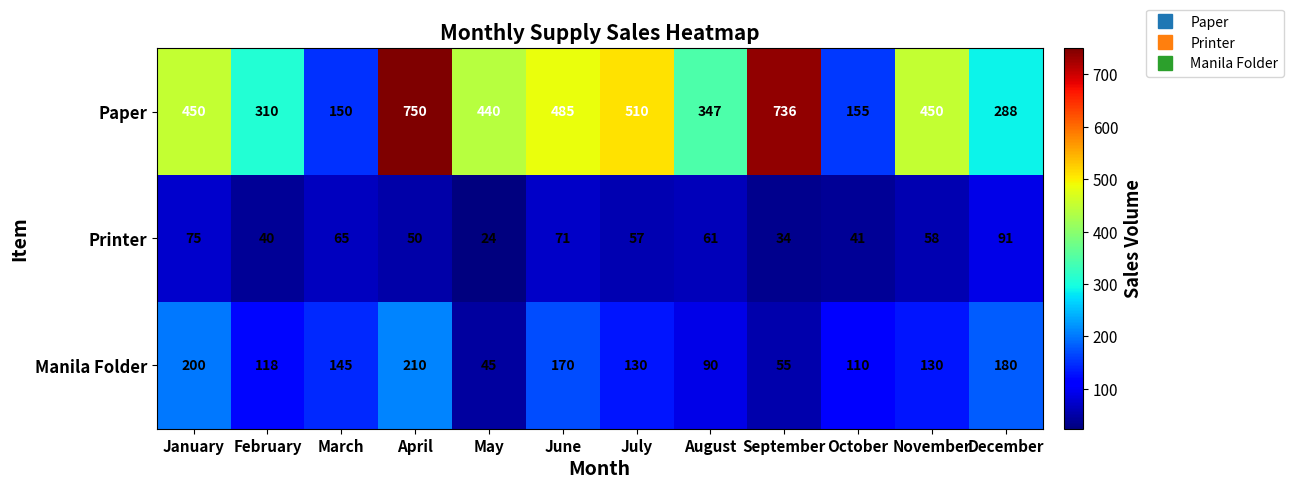

How many data points in Printer are less than 58?

6